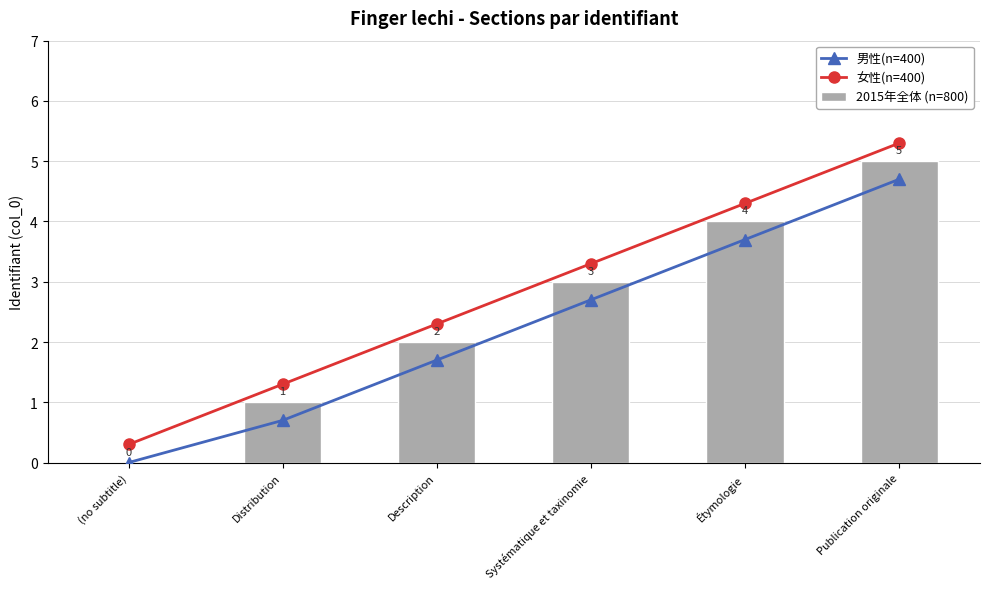

How many values in the 女性(n=400) series exceed 3?

3